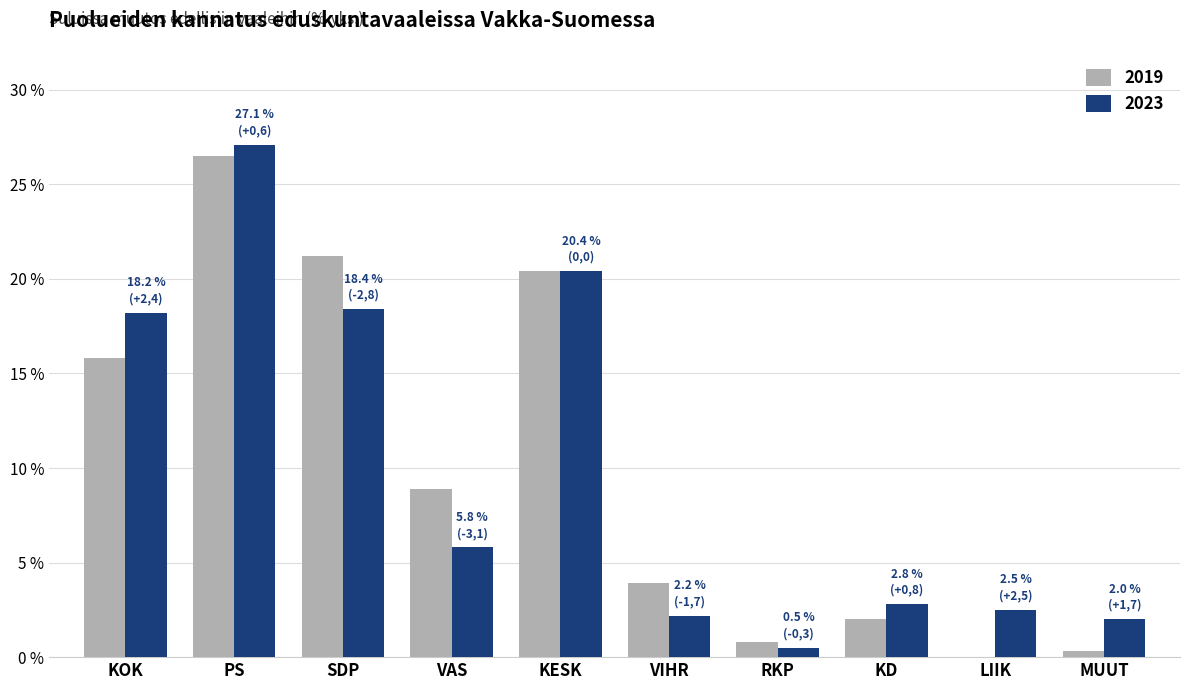

At which category does the chart reach its peak across all series?

PS